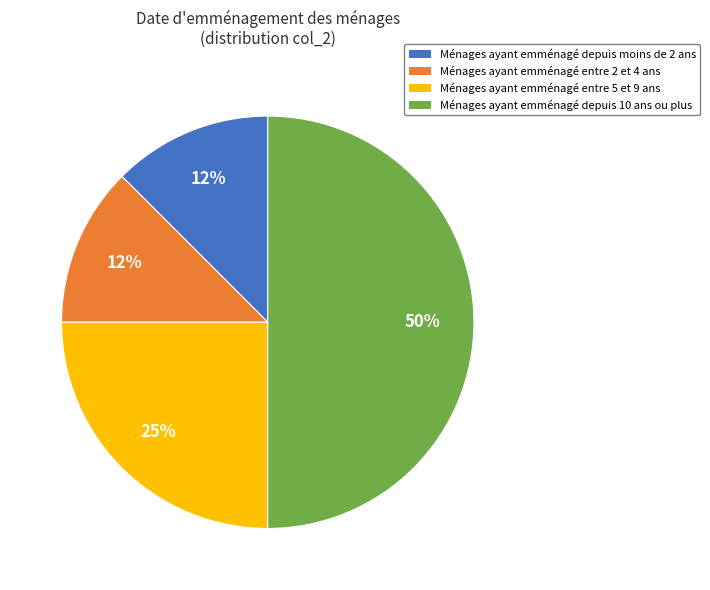

Count the number of slices in the pie.

4